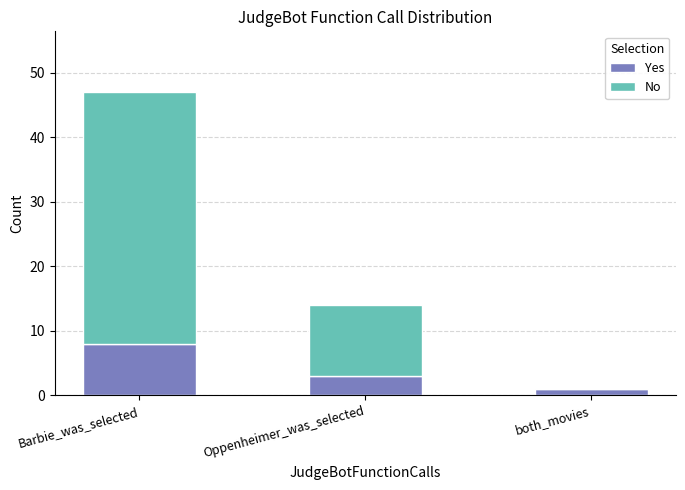

The Yes series shows 8 at Barbie_was_selected. True or false?

True